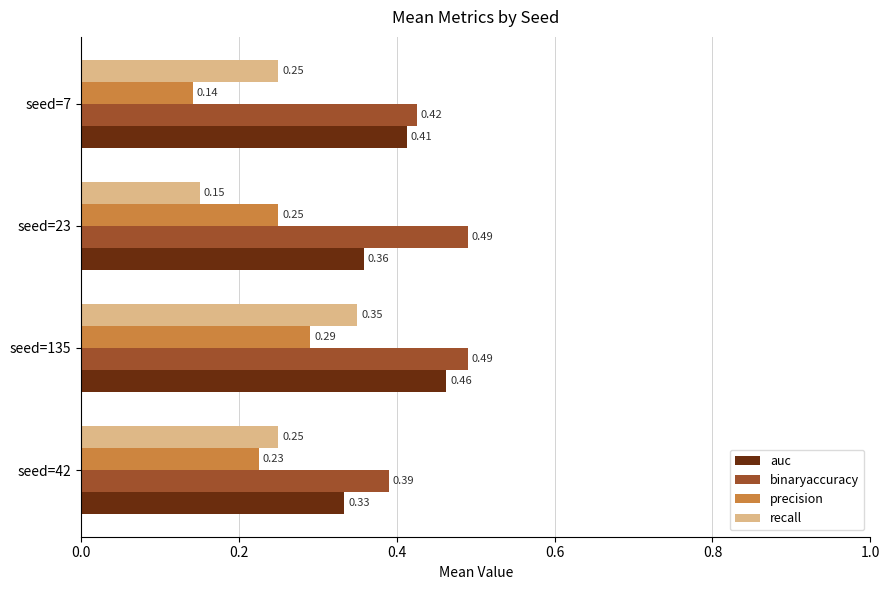

What is the sum of all recall values?

1.0